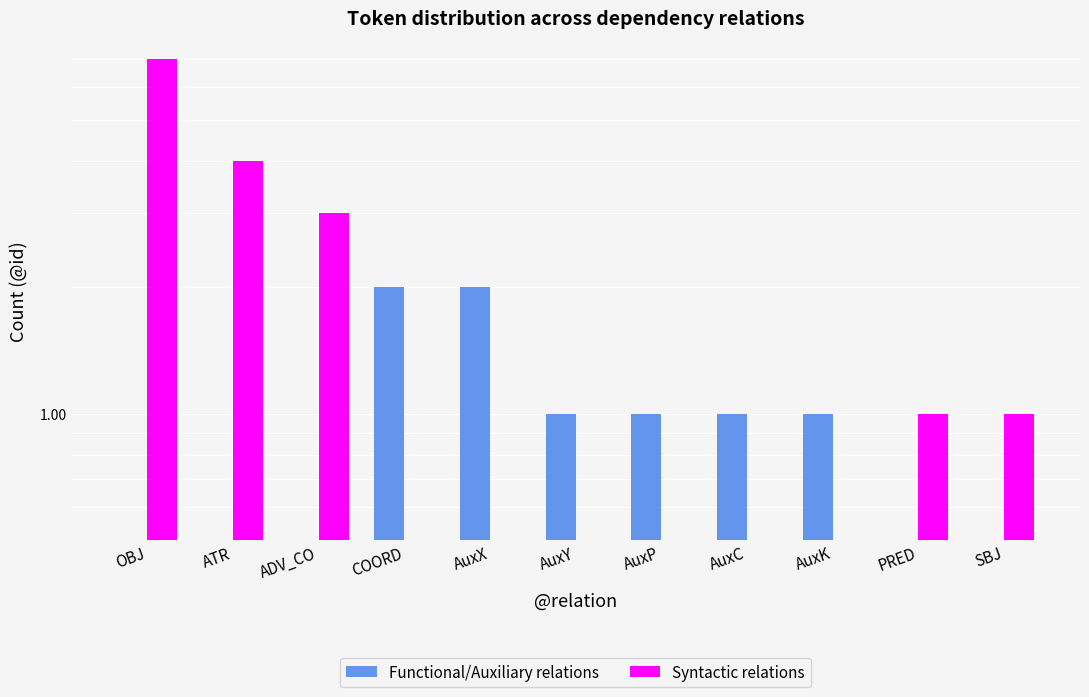

At how many categories does at least one series exceed 3?

2